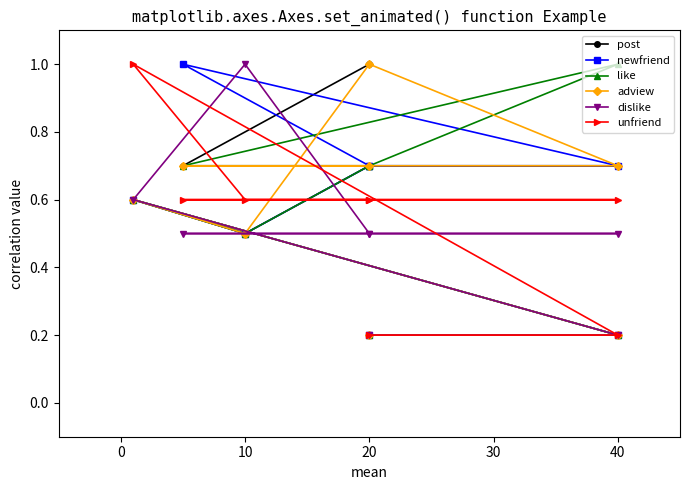

Is the value of newfriend at 0 greater than the value of like at 50?

Yes